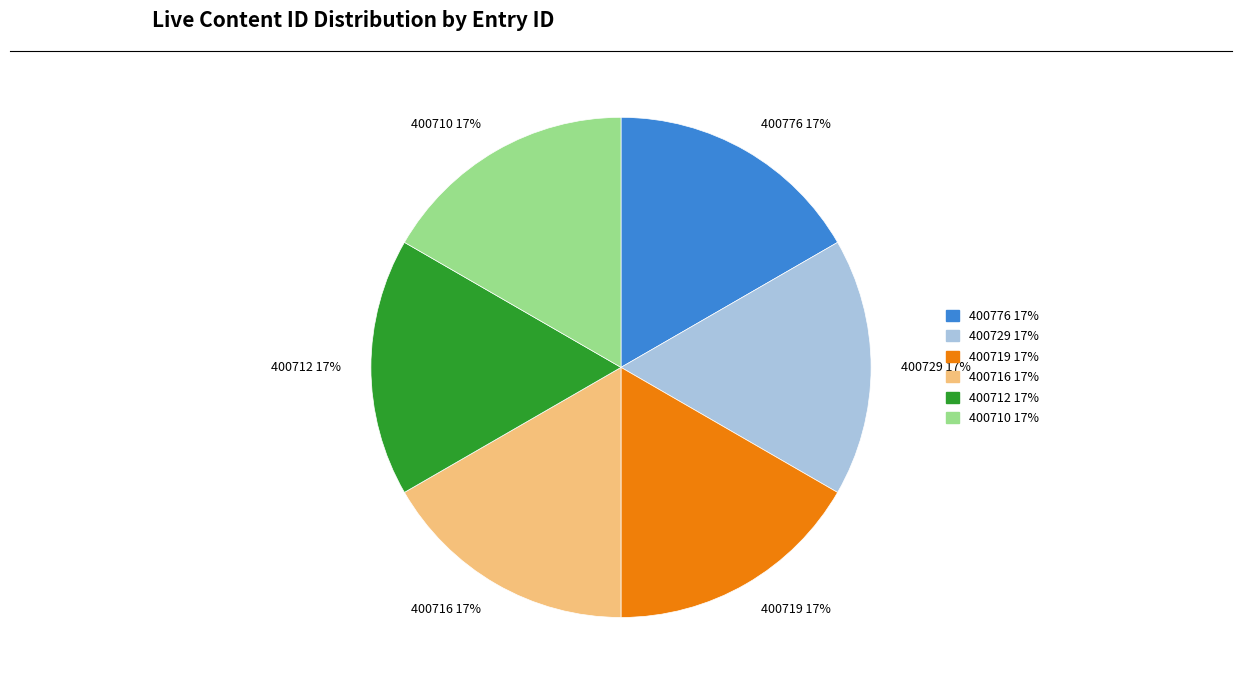

Is there a majority slice in this chart?

No